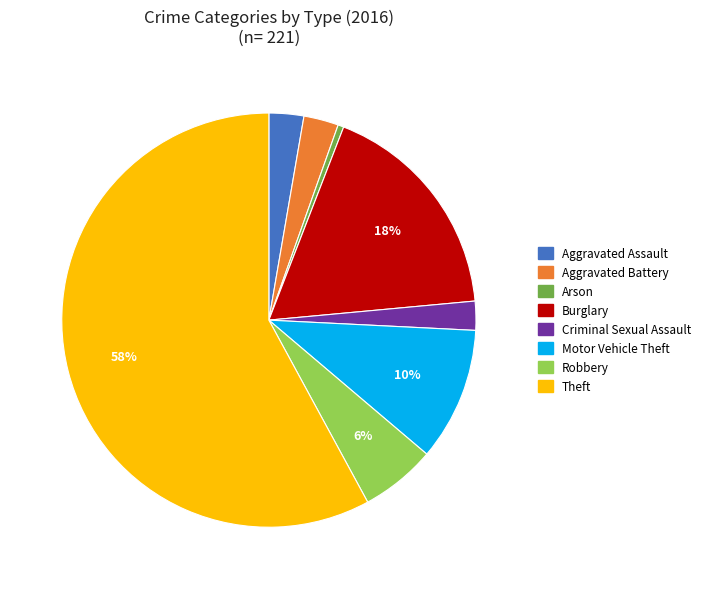

Does any single category account for the majority?

Yes